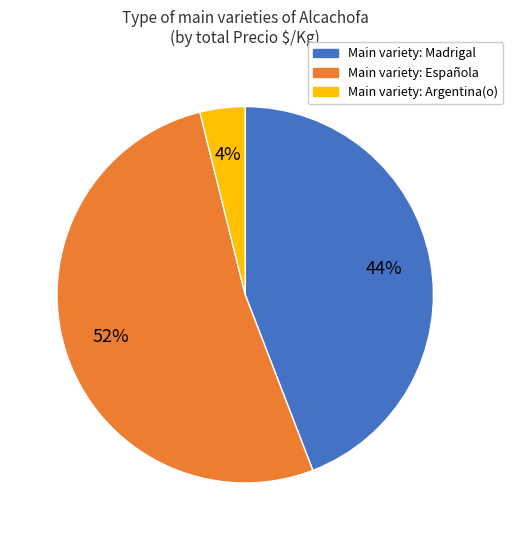

Which slice is the smallest?

Main variety: Argentina(o)